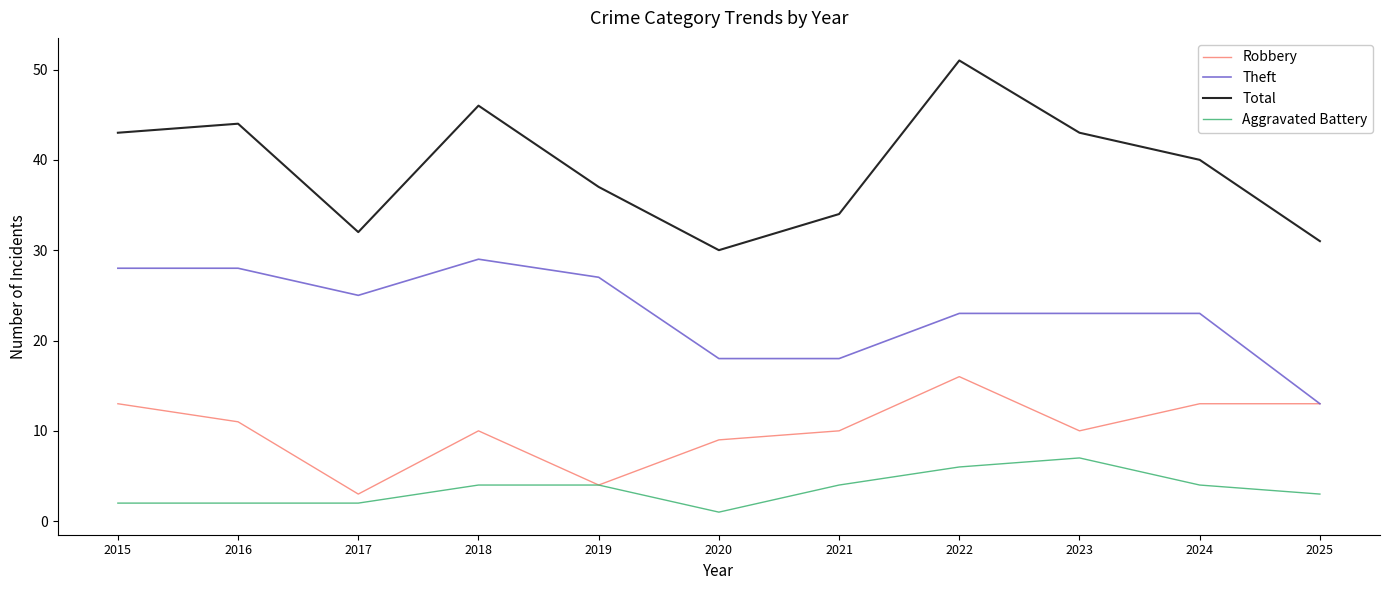

True or false: Robbery and Total intersect in this chart.

False